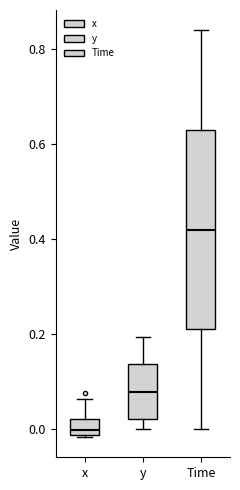

Where does the lower whisker of the box for Time end on the y-axis? The values are not printed on the chart, so give them approximately, as read against the axis.

0.00